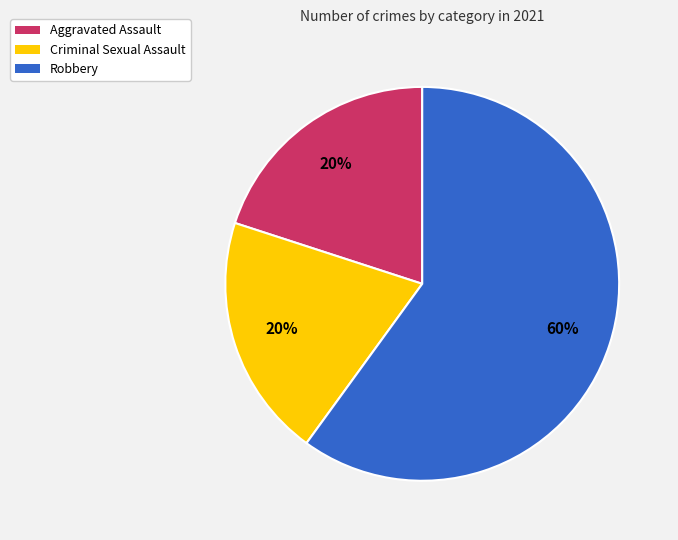

Which slice is the largest?

Robbery